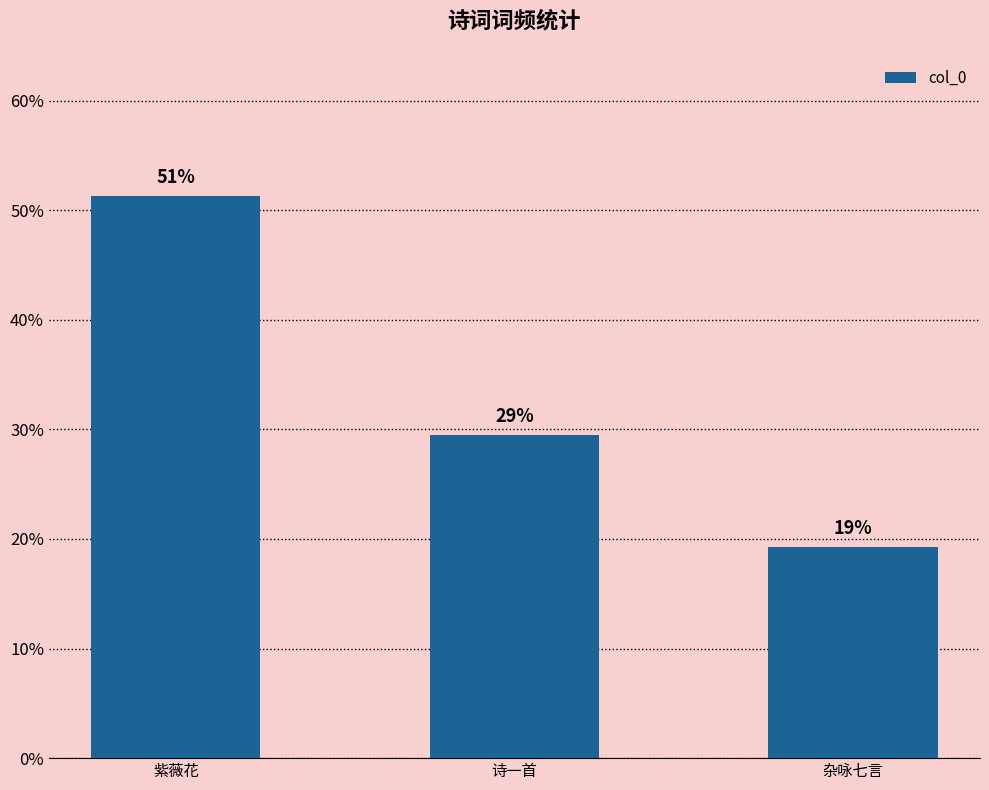

Are the bars horizontal?

No